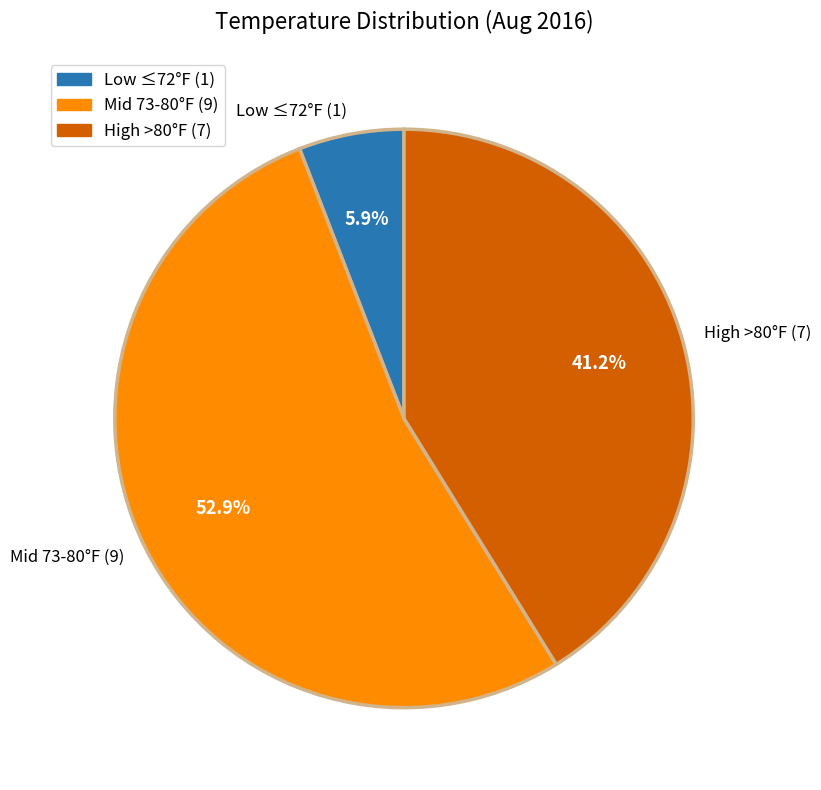

Which category accounts for the majority?

Mid 73-80°F (9)